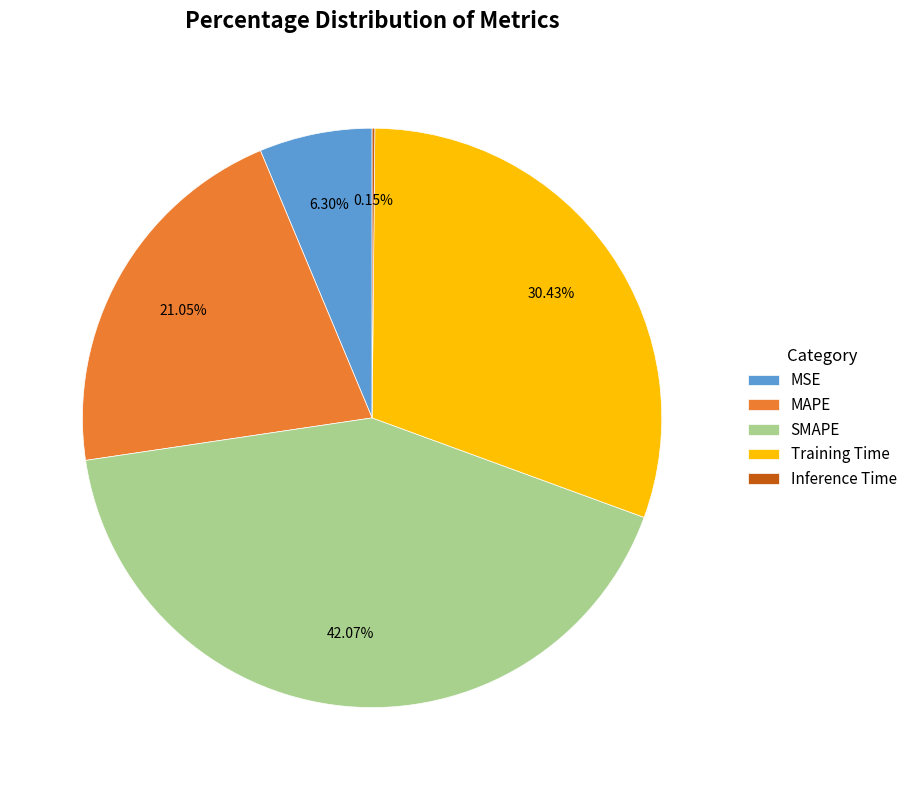

To the nearest percent, what is the combined percentage of SMAPE and MAPE?

63%